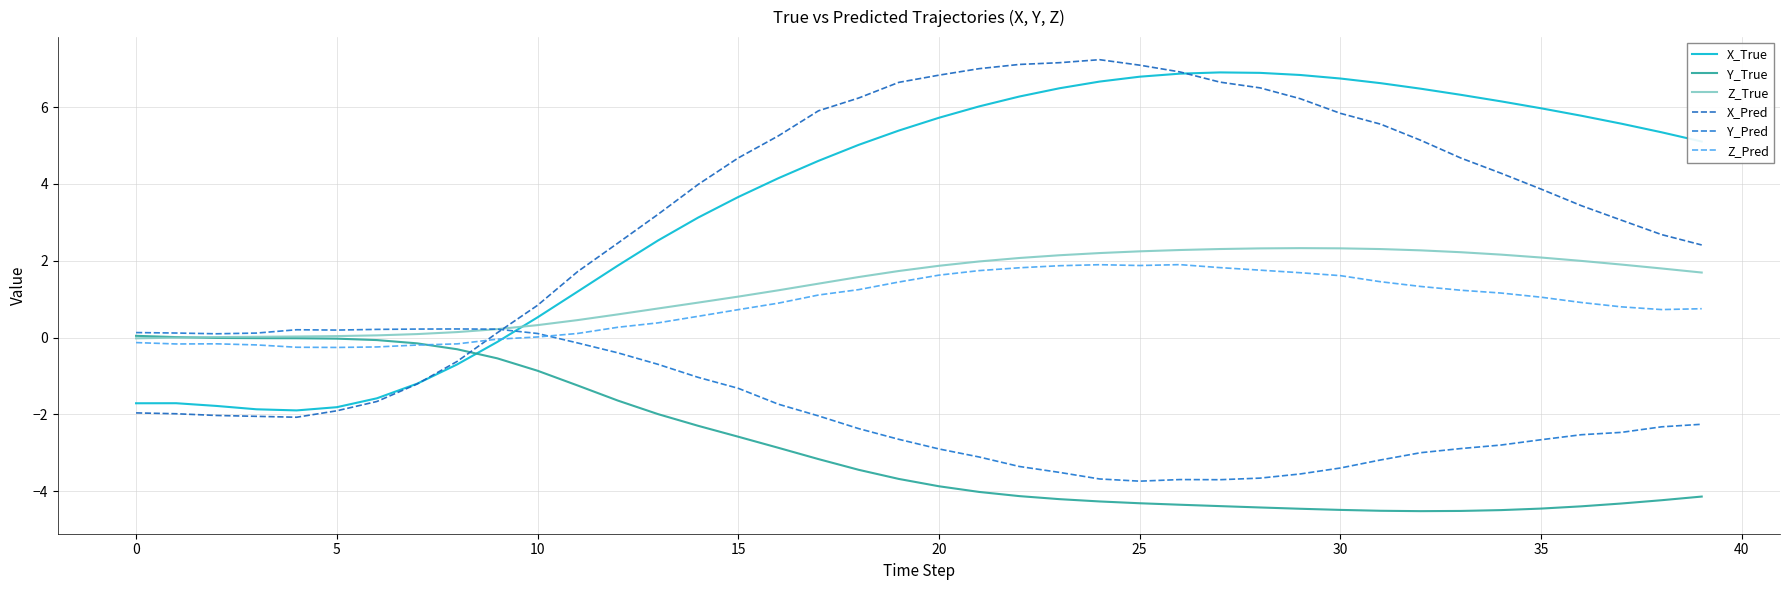

How many values in X_True are below zero?

10